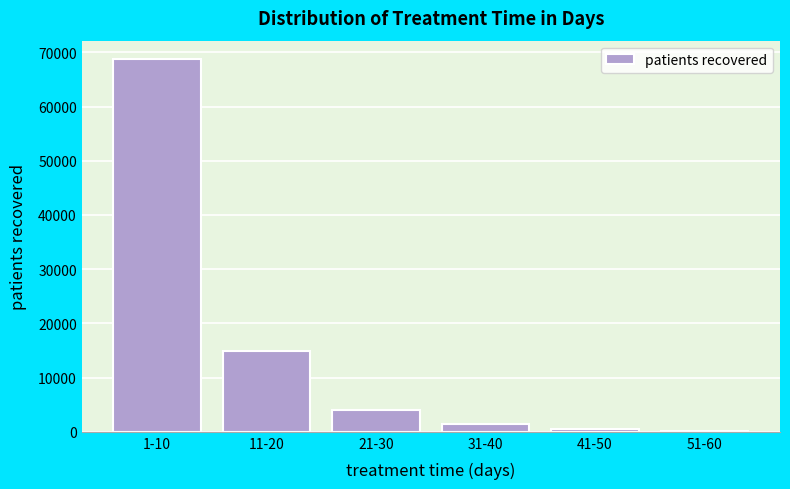

Reading right to left, extract all data points from this chart.

51-60=101	41-50=500	31-40=1468	21-30=3943	11-20=14925	1-10=68710